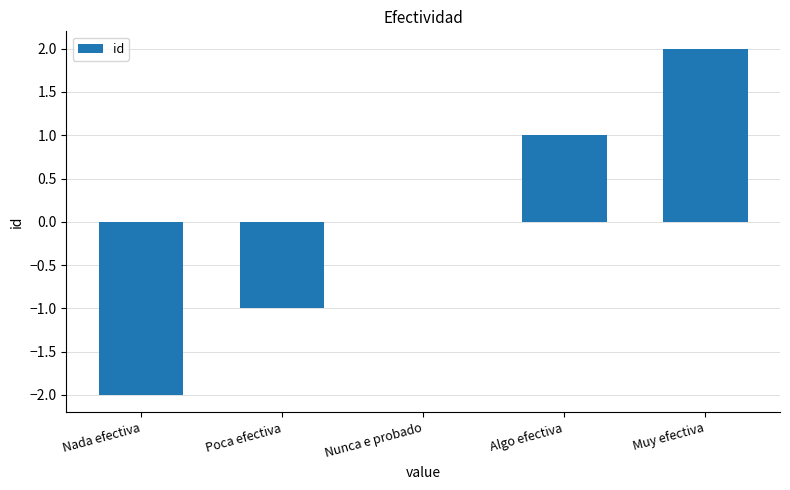

Which has a higher value, Muy efectiva or Nada efectiva?

Muy efectiva